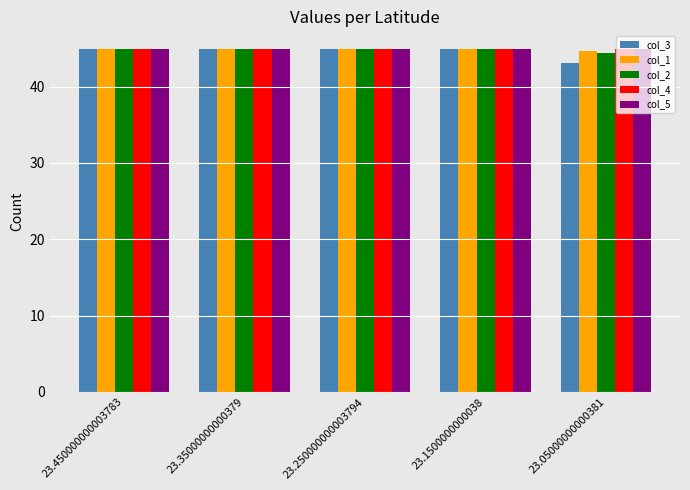

Does the chart contain stacked bars?

No